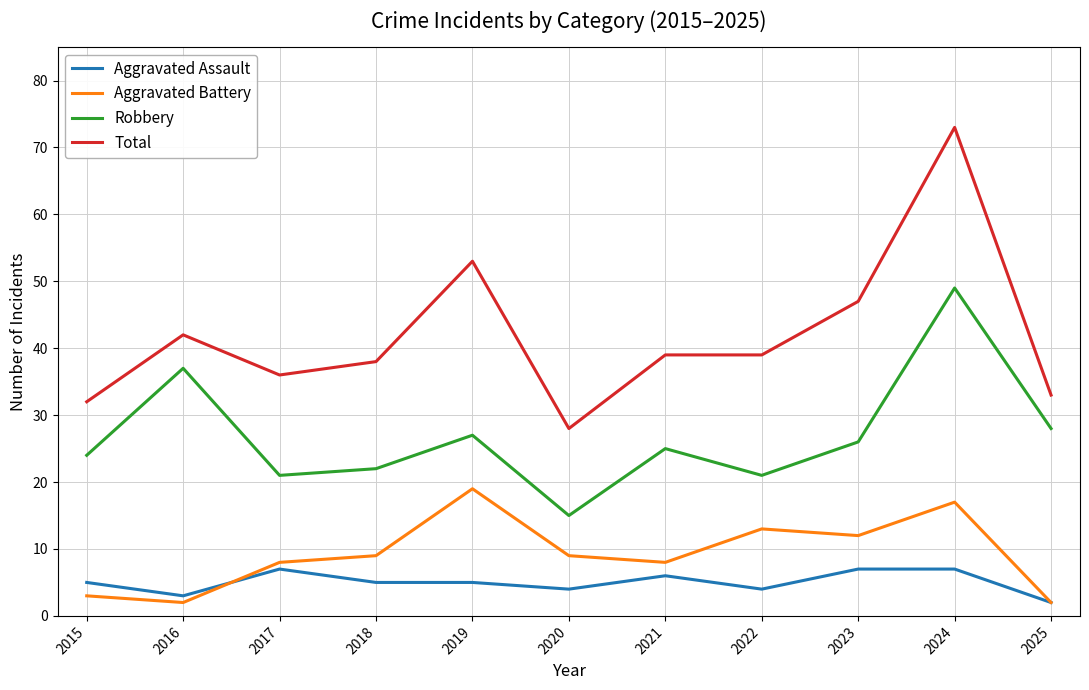

At which category does the chart reach its peak across all series?

2024